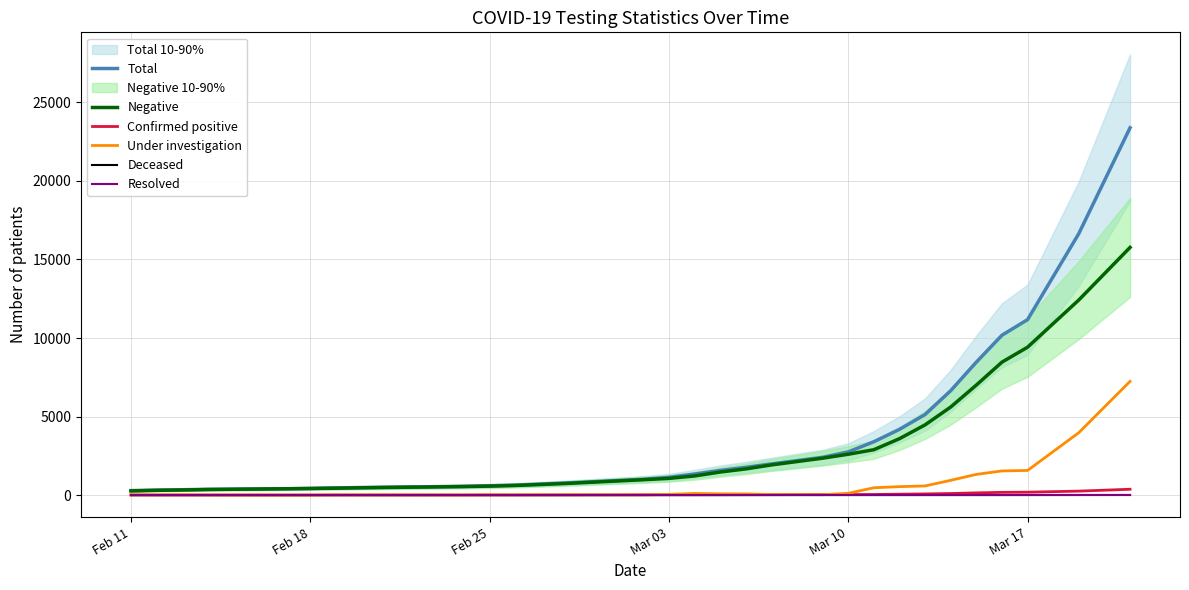

Reading left to right, transcribe all the data shown in this chart.

Total: 285	313	340	364	402	421	456	479	498	553	593	629	699	768	1005	1126	1338	1566	1763	1982	2403	2747	3395	4185	5129	6648	8465	10178	11171	16650	23384
Negative: 263	301	322	353	399	418	436	462	483	540	568	610	672	739	975	1061	1216	1466	1665	1918	2347	2599	2888	3590	4470	5606	7004	8464	9415	12421	15768
Confirmed positive: 3	2	2	2	2	2	2	1	0	1	1	2	3	4	15	17	17	18	22	24	30	31	37	54	74	98	140	172	183	251	369
Under investigation: 19	9	15	8	0	0	17	14	12	9	21	14	21	22	12	45	102	78	72	36	22	112	465	536	580	939	1316	1537	1567	3972	7239
Deceased: 0	0	0	0	0	0	0	0	0	0	0	0	0	0	0	0	0	0	0	0	0	0	0	0	0	0	0	0	1	2	2
Resolved: 0	1	1	1	1	1	1	2	3	3	3	3	3	3	3	3	3	4	4	4	4	5	5	5	5	5	5	5	5	5	6